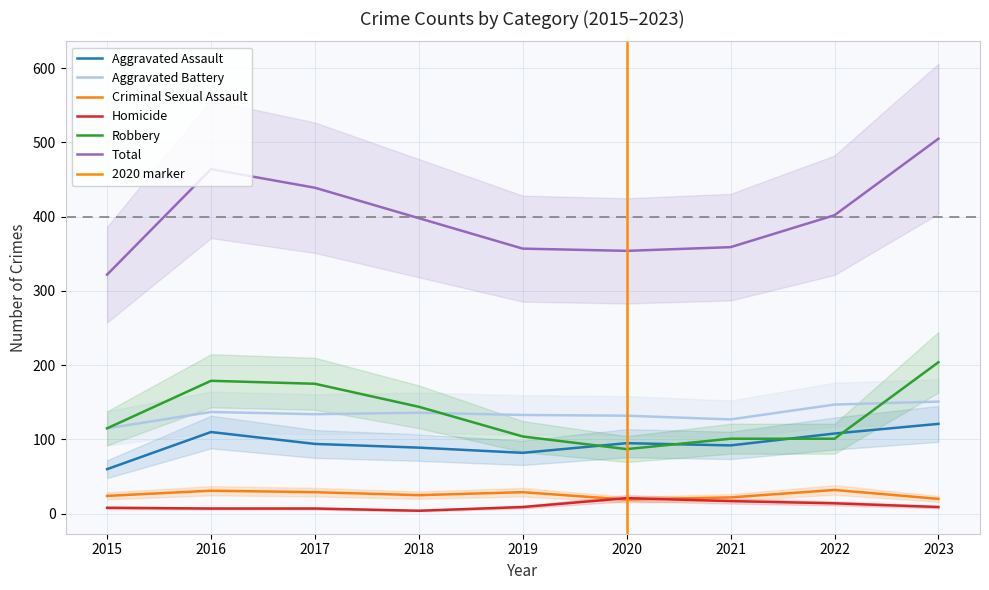

At how many categories does at least one series exceed 17?

9